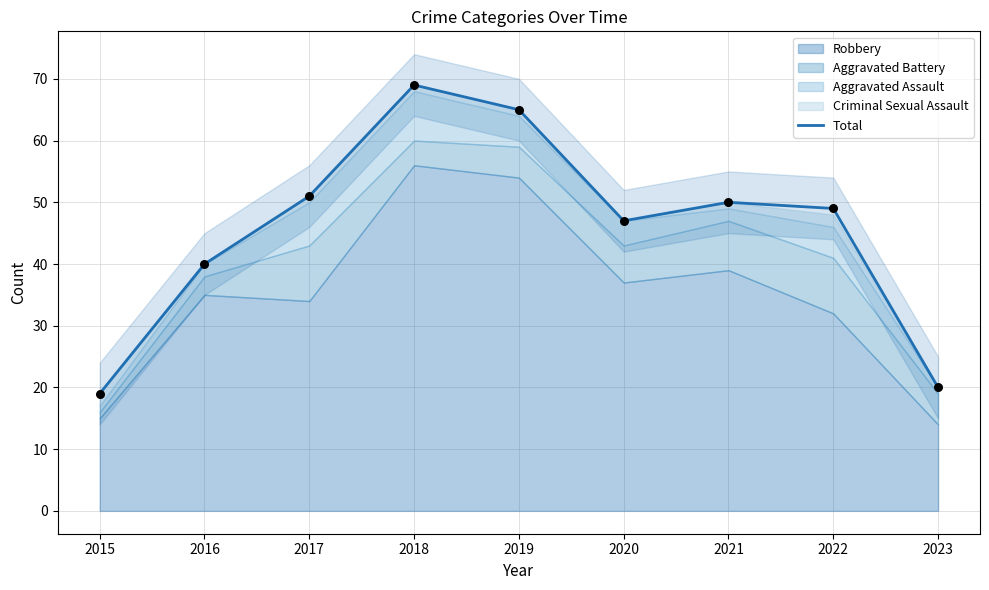

What is the ratio of the value at 2017 to the value at 2023?

2.5